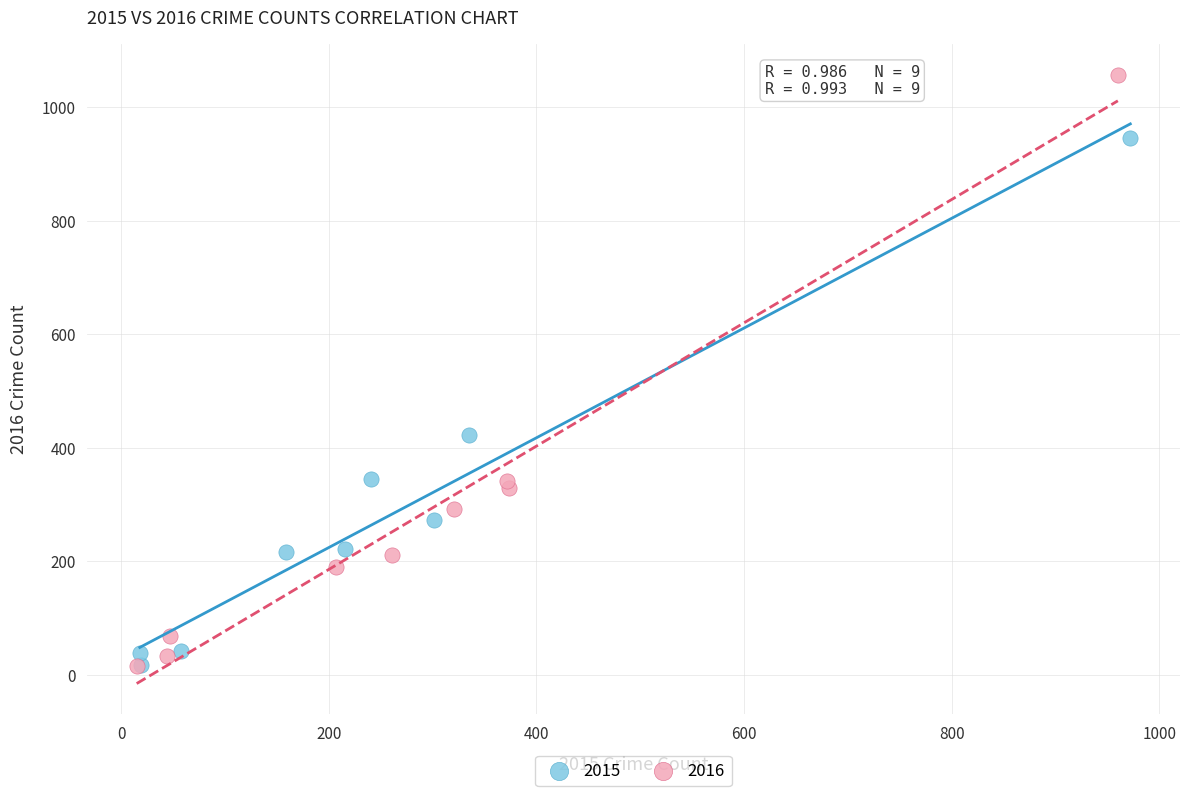

Which series has the largest Y range (max minus min)?

2016